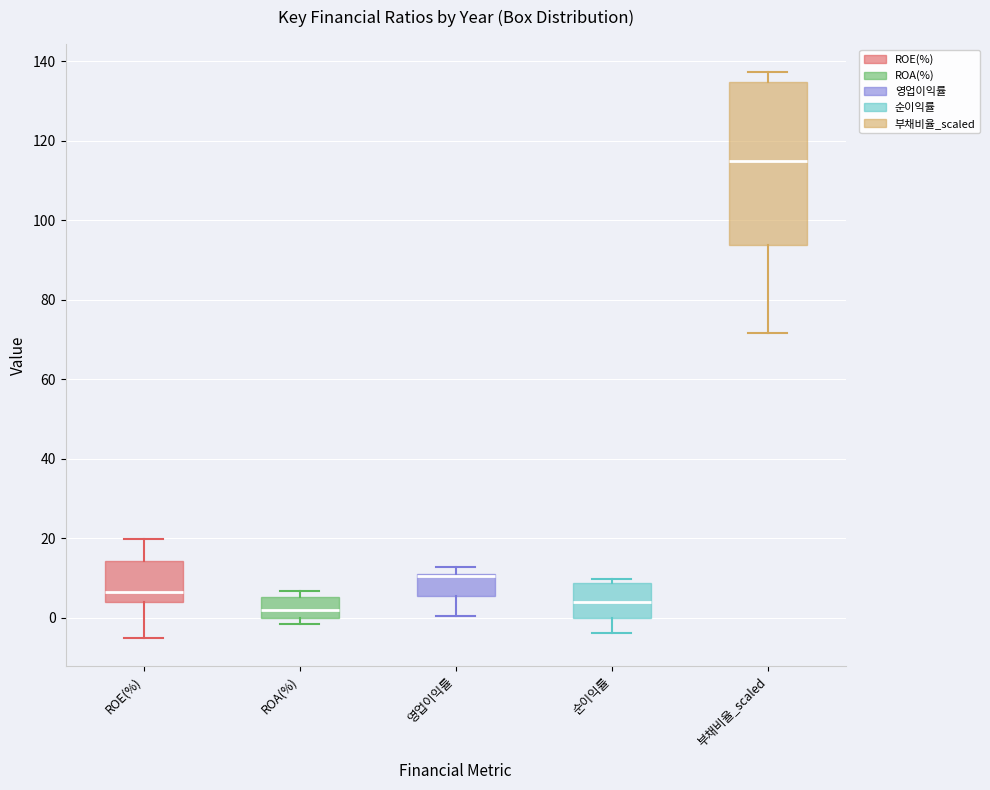

Reading left to right, transcribe this box plot: for each box, give where its median line is, the range the box spans, and where its two whiskers end, as read against the y-axis. The values are not printed on the chart, so give them approximately, as read against the axis.

ROE(%): median 6, box 4 to 14, whiskers -6 to 20
ROA(%): median 2, box 0 to 6, whiskers -2 to 6 (just above the box's upper edge)
영업이익률: median 10 (drawn on the box's upper edge), box 6 to 10, whiskers 0 to 12
순이익률: median 4, box 0 to 8, whiskers -4 to 10
부채비율_scaled: median 116, box 94 to 134, whiskers 72 to 138